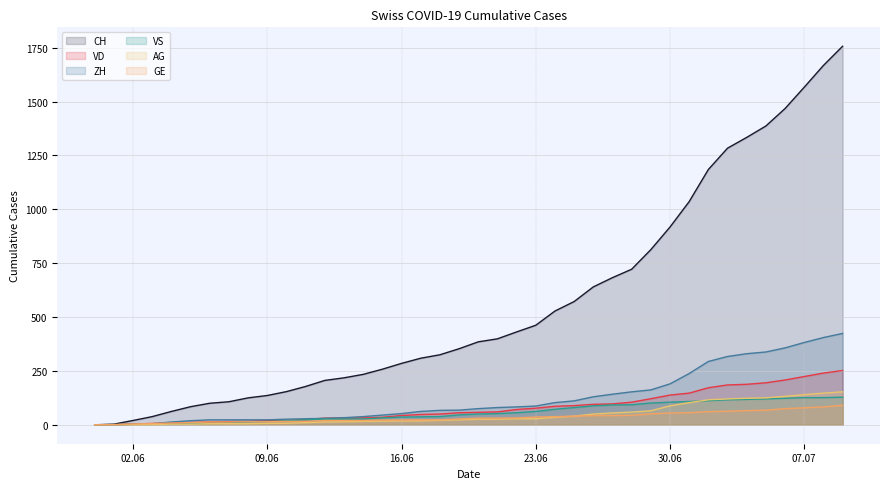

What is the maximum value shown in the chart?

1757